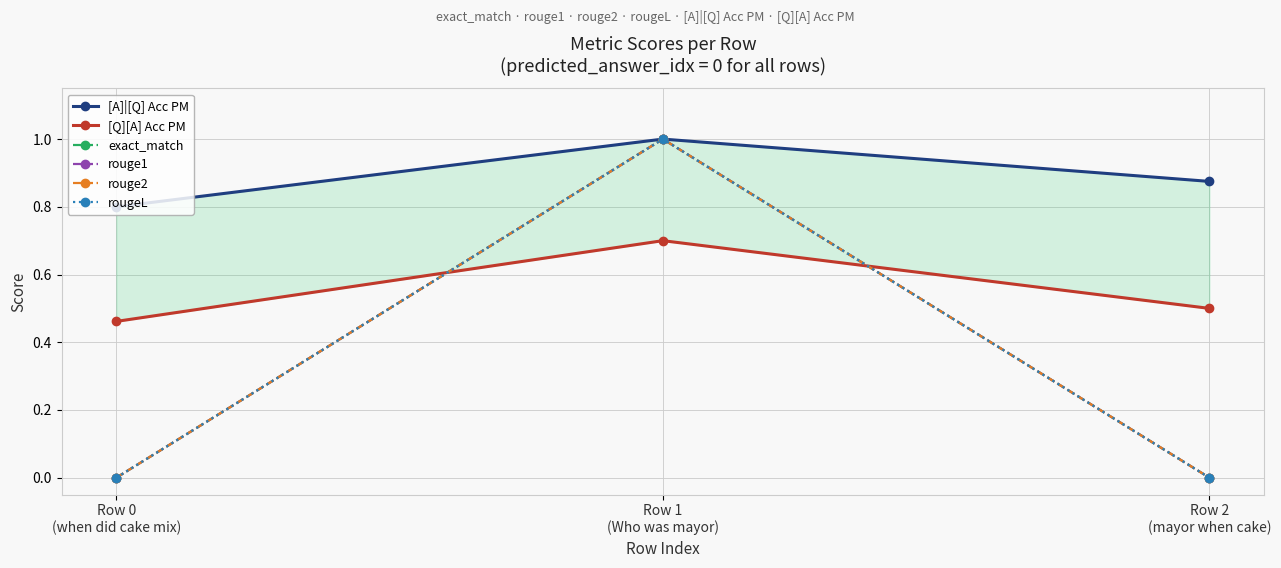

Which series has the largest total across all categories?

[A]|[Q] Acc PM